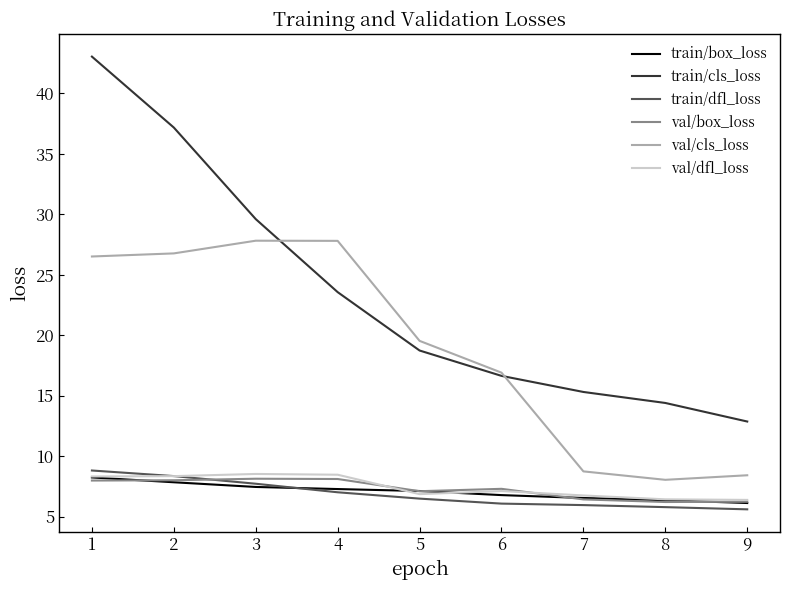

Between 3 and 7, which series saw the biggest shift?

val/cls_loss